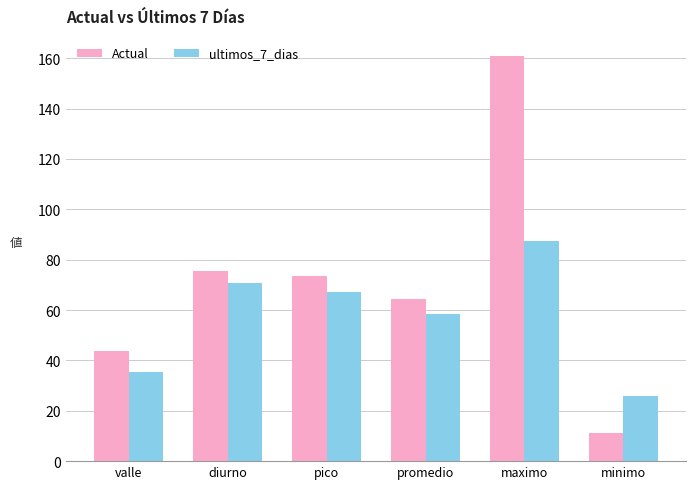

Which label corresponds to the largest value in the chart?

maximo